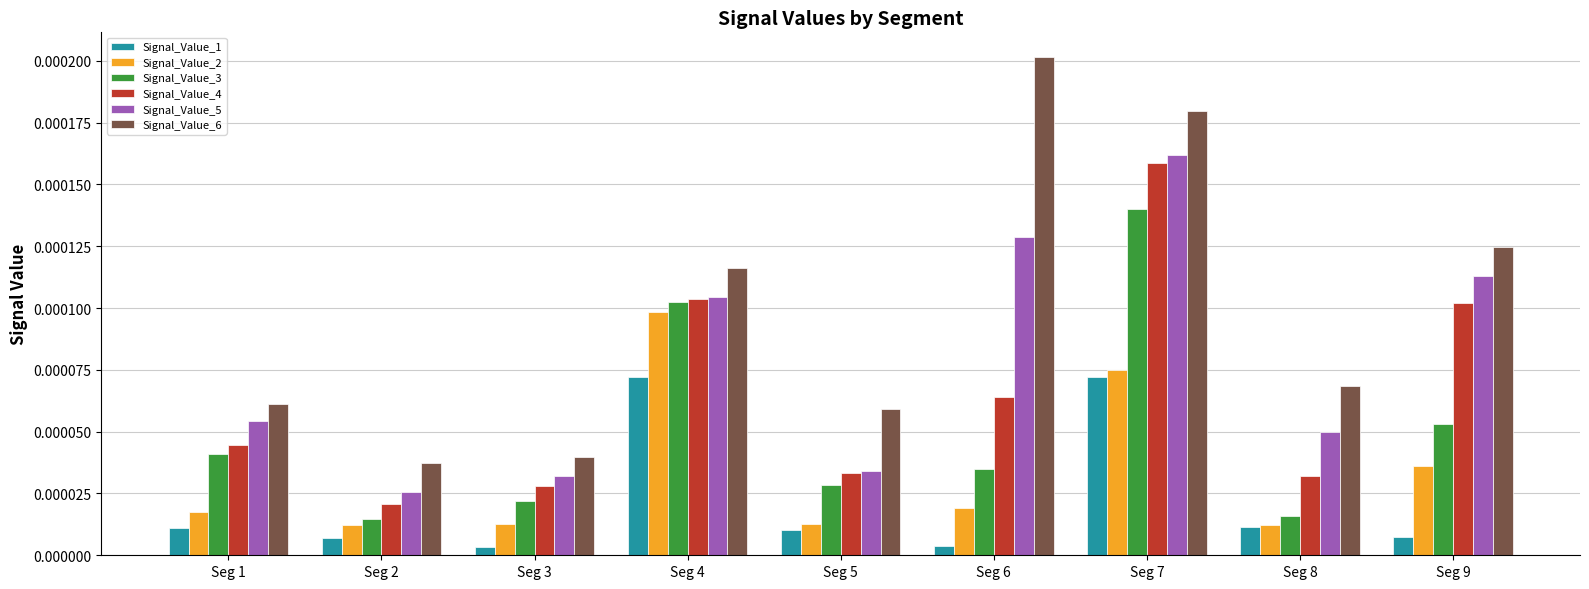

Between Seg 7 and Seg 8, which series saw the biggest shift?

Signal_Value_4